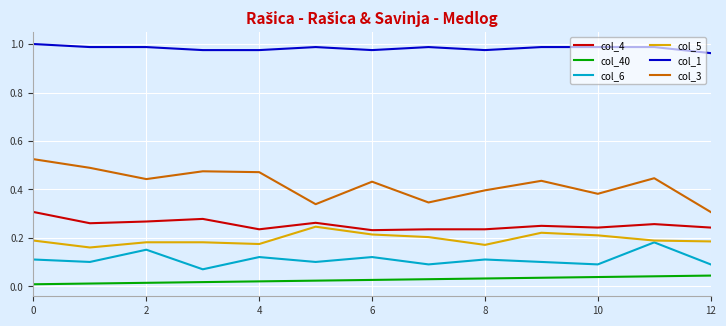

Which series has the largest range (max minus min)?

col_3